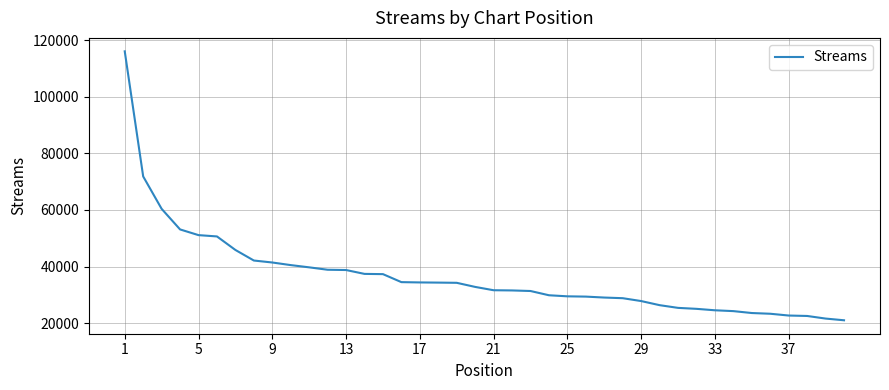

What is the maximum value shown in the chart?

116027